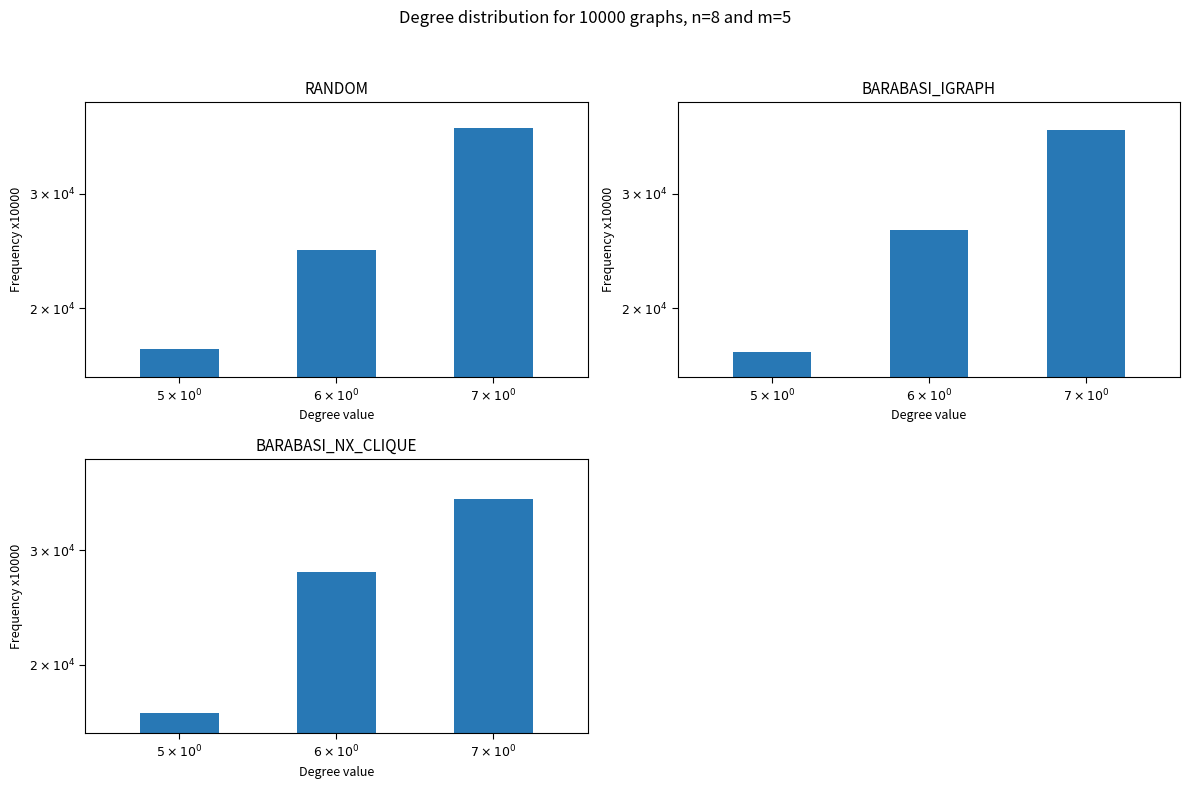

Is it true that RANDOM equals 25100 at $6 \times 10^0$?

True